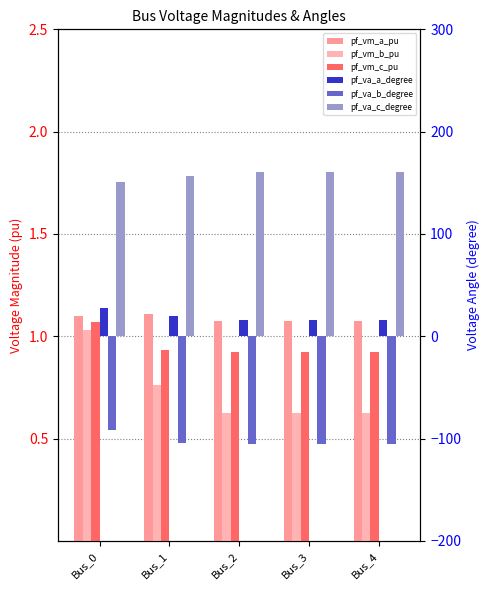

What is the difference between the maximum and minimum values in the pf_va_c_degree series?

9.7